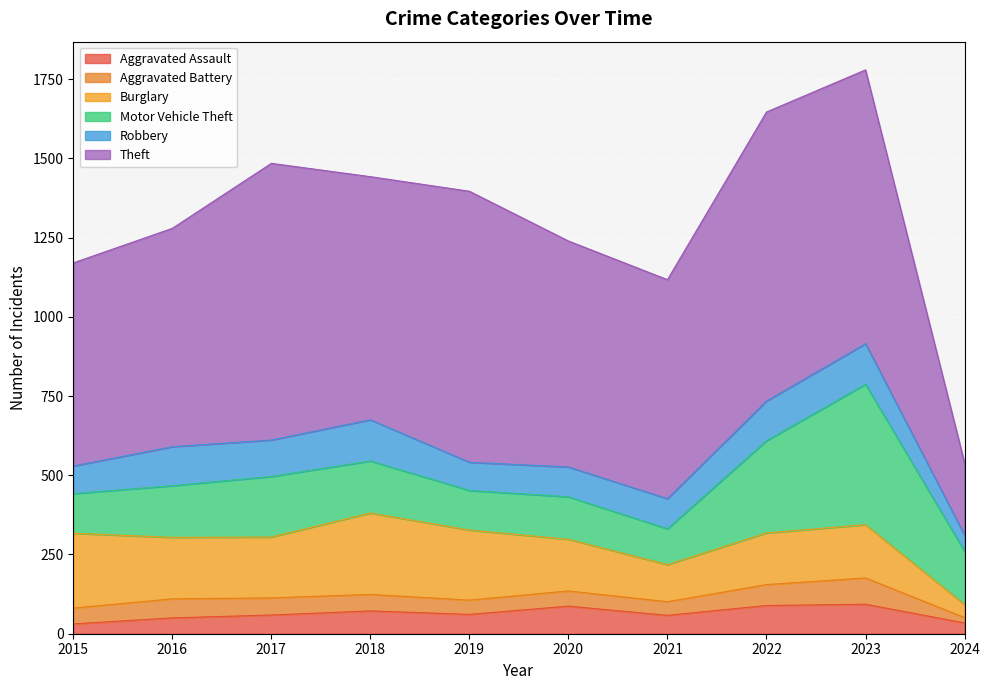

What is the sum of the Theft values at 2018 and 2015?

1408